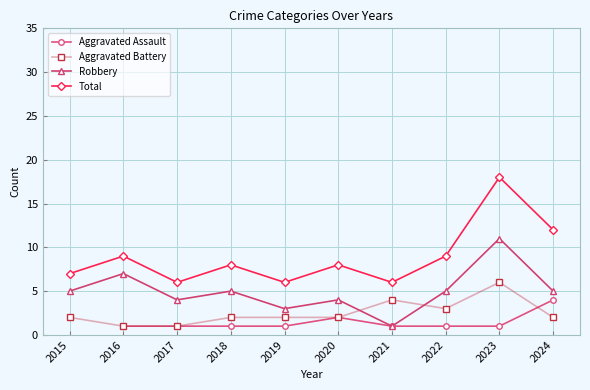

Which series has the widest spread of values?

Total